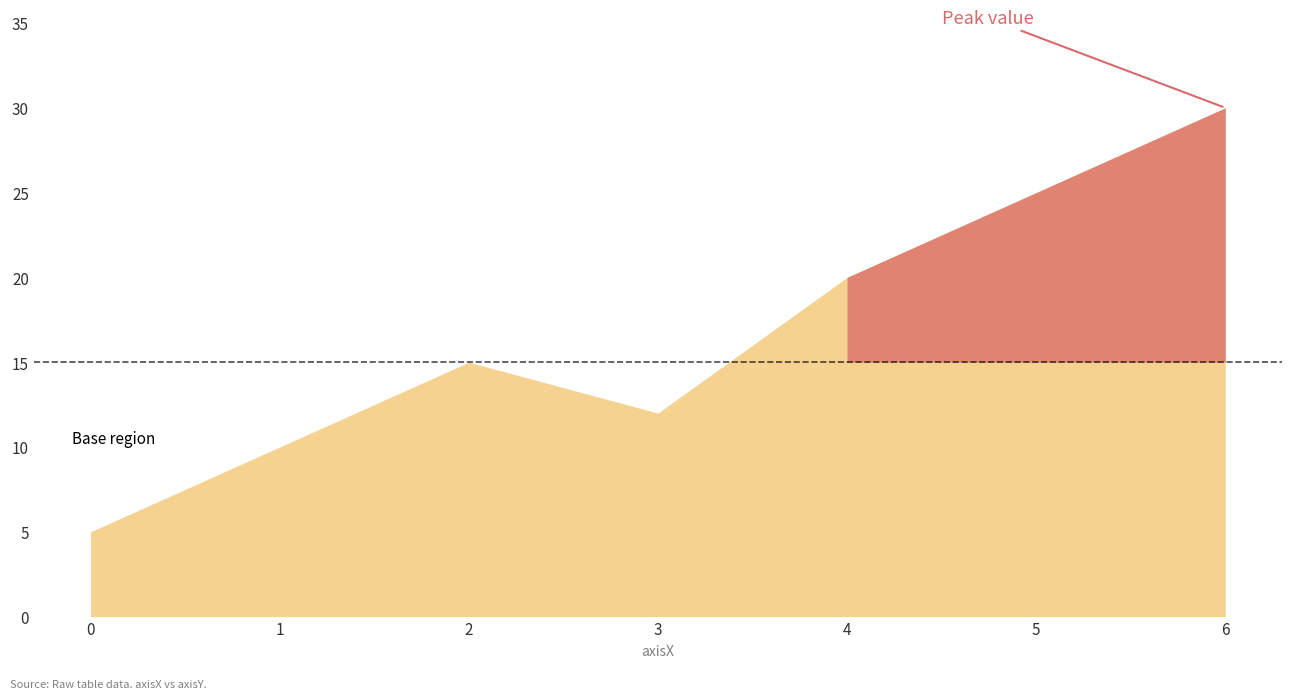

What is the value of the 4th point from the left?

12